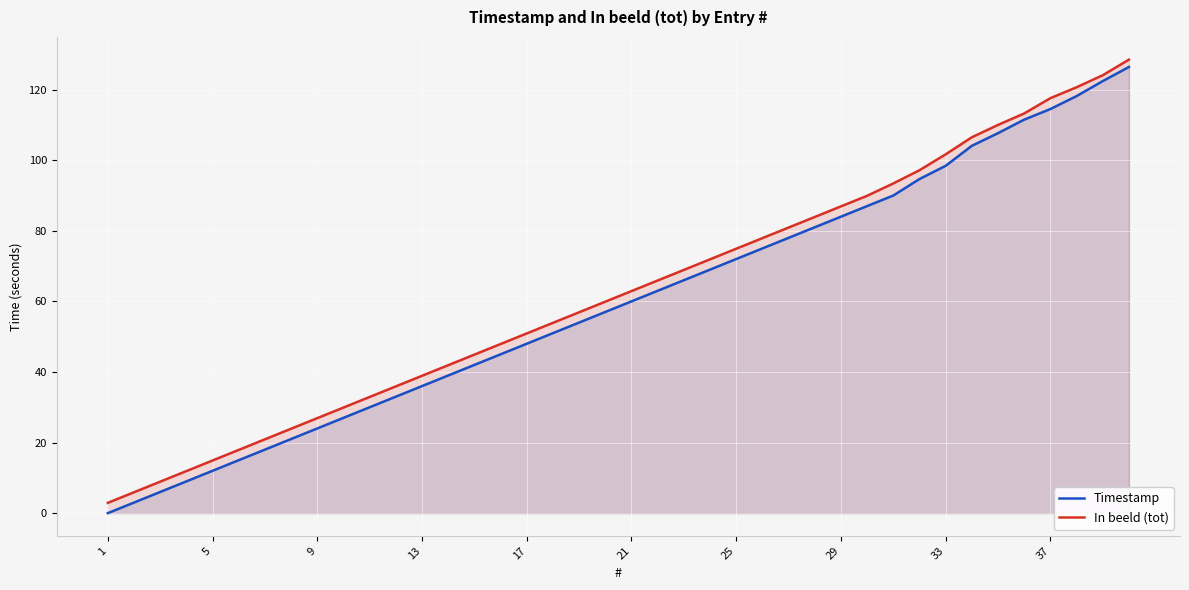

What is the difference between the second highest and second lowest values in the Timestamp series?

119.4